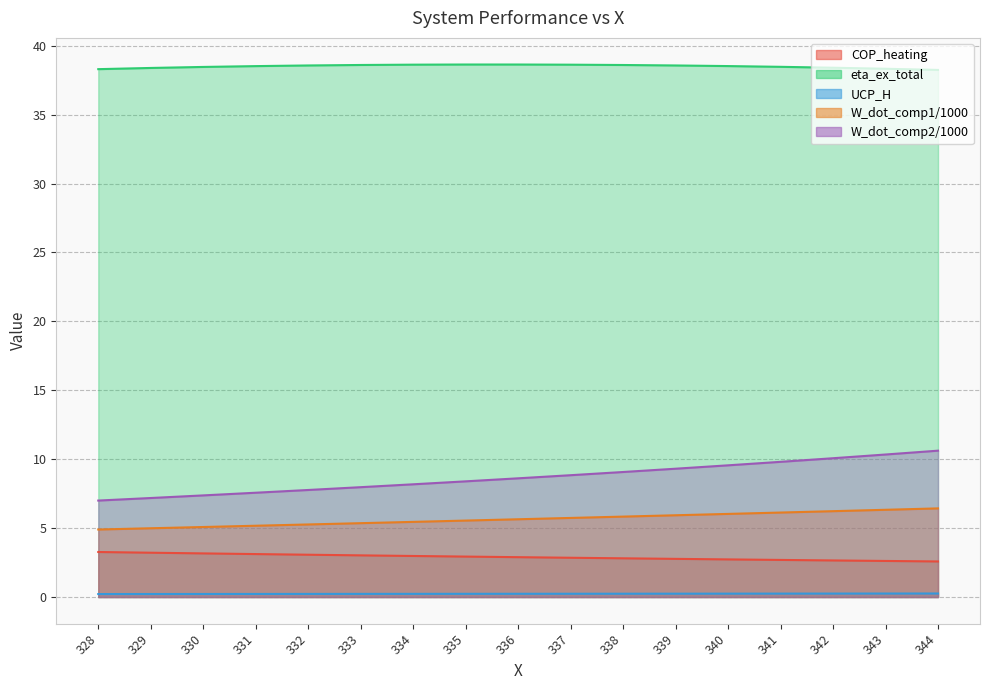

Reading left to right, transcribe all the data shown in this chart.

COP_heating: 328=3.3	329=3.2	330=3.2	331=3.1	332=3.1	333=3.0	334=3.0	335=2.9	336=2.9	337=2.9	338=2.8	339=2.8	340=2.7	341=2.7	342=2.7	343=2.6	344=2.6
eta_ex_total: 328=38.3	329=38.4	330=38.5	331=38.5	332=38.6	333=38.6	334=38.6	335=38.6	336=38.6	337=38.6	338=38.6	339=38.6	340=38.5	341=38.5	342=38.4	343=38.3	344=38.2
UCP_H: 328=0.2	329=0.2	330=0.2	331=0.2	332=0.2	333=0.2	334=0.2	335=0.2	336=0.2	337=0.2	338=0.2	339=0.2	340=0.2	341=0.2	342=0.3	343=0.3	344=0.3
W_dot_comp1/1000: 328=4.9	329=5.0	330=5.1	331=5.2	332=5.3	333=5.4	334=5.5	335=5.5	336=5.6	337=5.7	338=5.8	339=5.9	340=6.0	341=6.1	342=6.2	343=6.3	344=6.4
W_dot_comp2/1000: 328=7.0	329=7.2	330=7.4	331=7.6	332=7.8	333=8.0	334=8.2	335=8.4	336=8.6	337=8.8	338=9.1	339=9.3	340=9.6	341=9.8	342=10.1	343=10.3	344=10.6